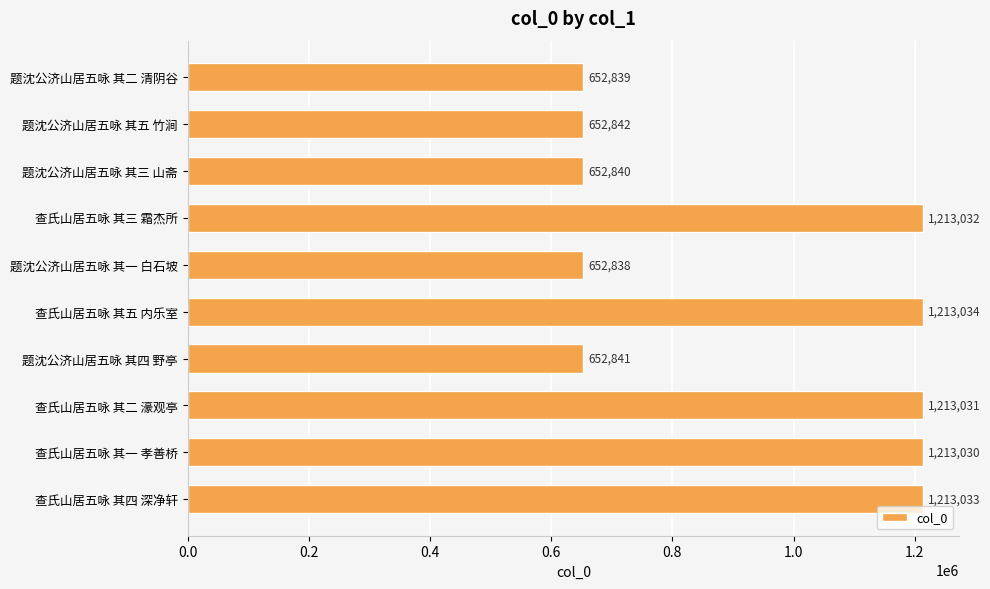

What is the sum of all values?

9329360